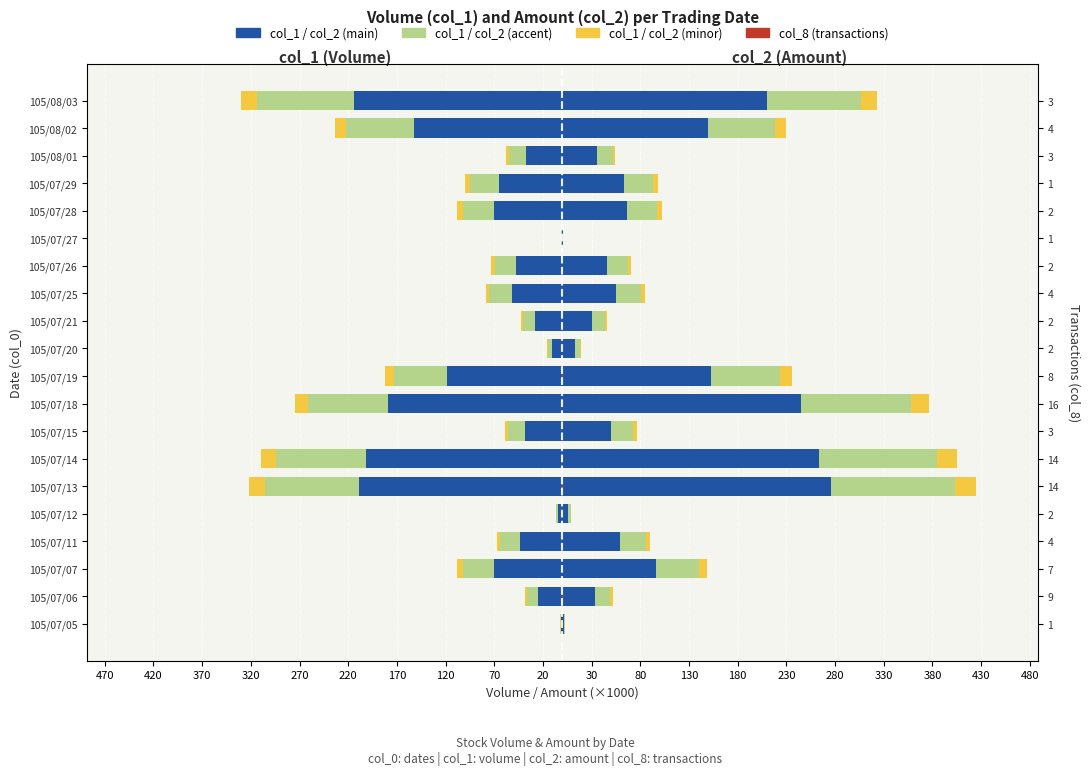

What is the sum of all col_1 (main) values?

-1567.8